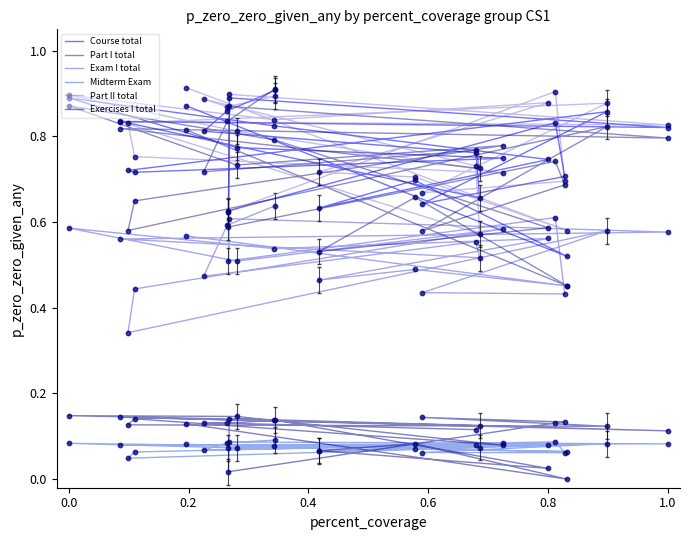

What are all the series names shown in the legend?

Course total, Part I total, Exam I total, Midterm Exam, Part II total, Exercises I total